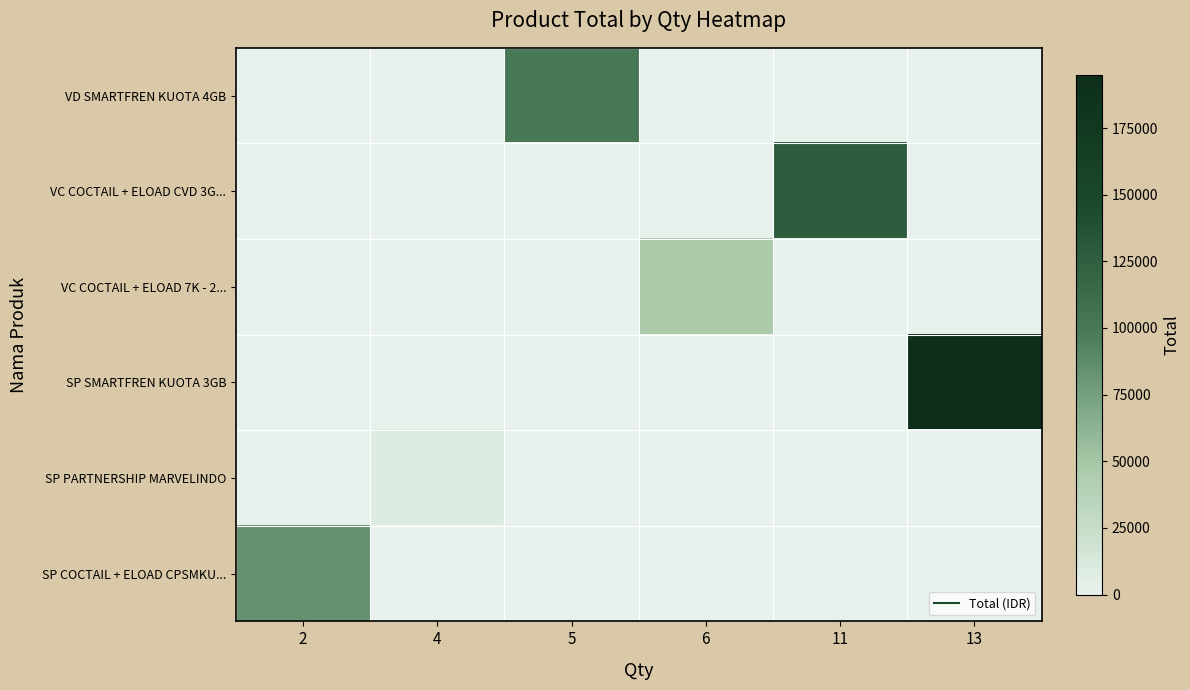

Reading left to right, what are all the values shown in this chart?

row_0: 0	0	100000	0	0	0
row_1: 0	0	0	0	127050	0
row_2: 0	0	0	46500	0	0
row_3: 0	0	0	0	0	195000
row_4: 0	8000	0	0	0	0
row_5: 84000	0	0	0	0	0